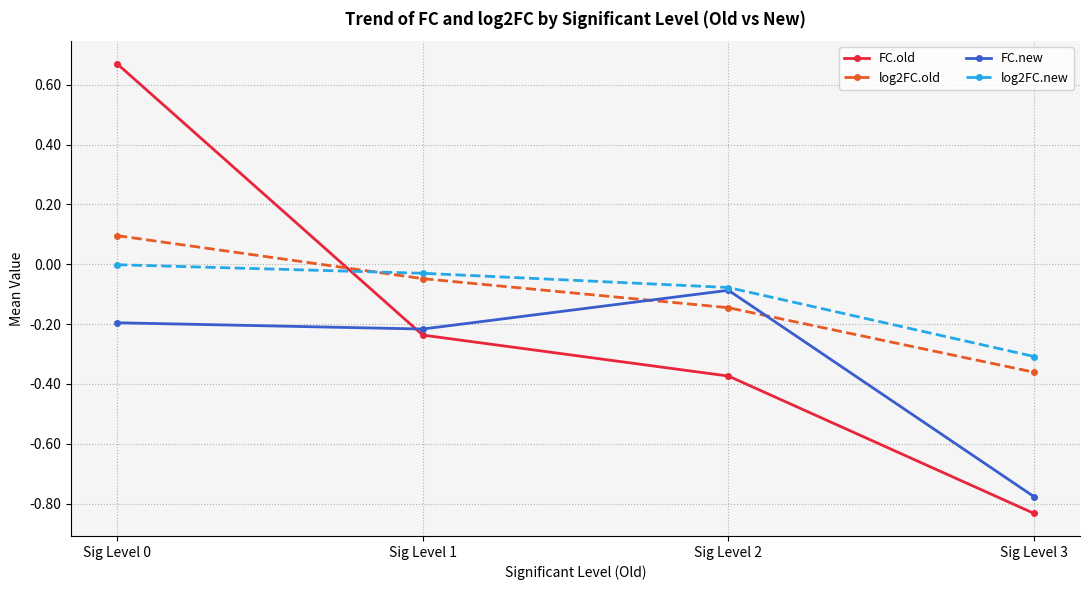

What is the value of the log2FC.new point at the 4th from the left?

-0.3